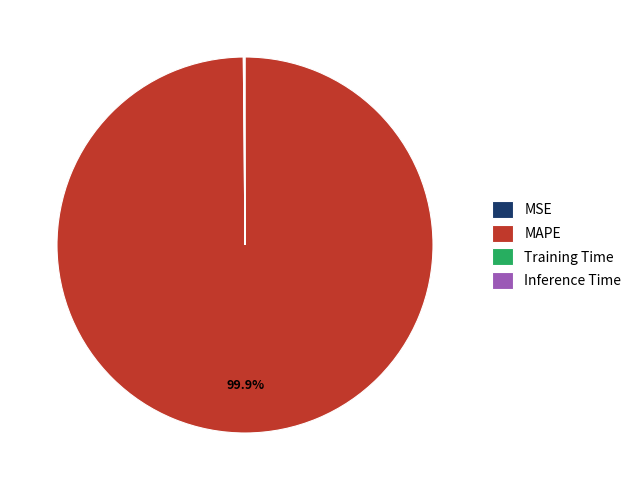

To the nearest percent, what is the difference between the largest and smallest slice percentages?

100%